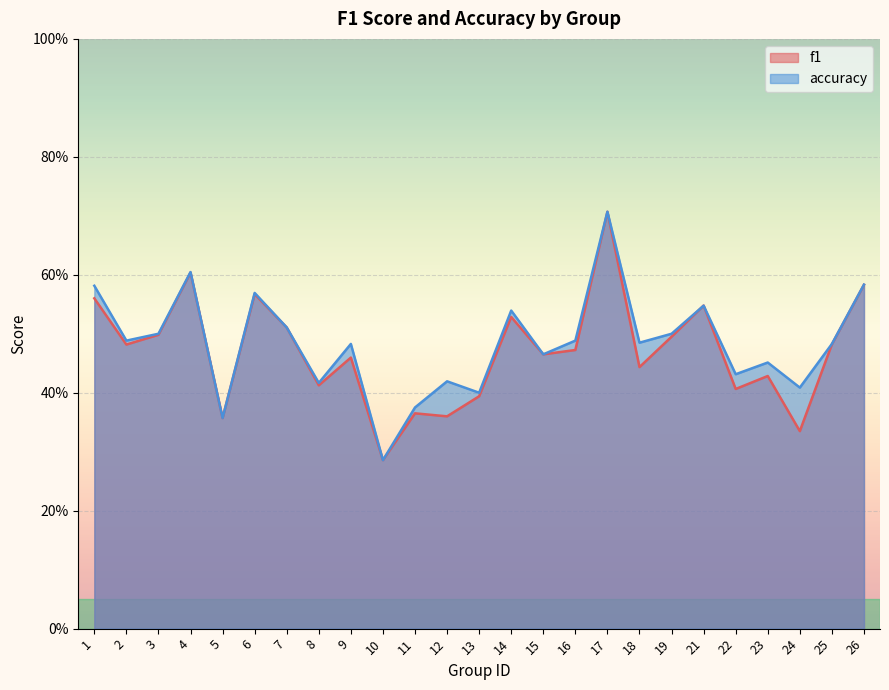

True or false: accuracy has more than 2 points higher than both neighbors.

True